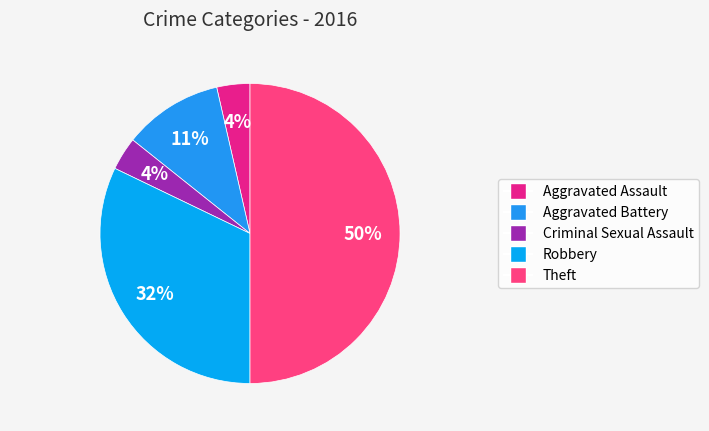

Which category has the smallest portion of the pie?

Aggravated Assault